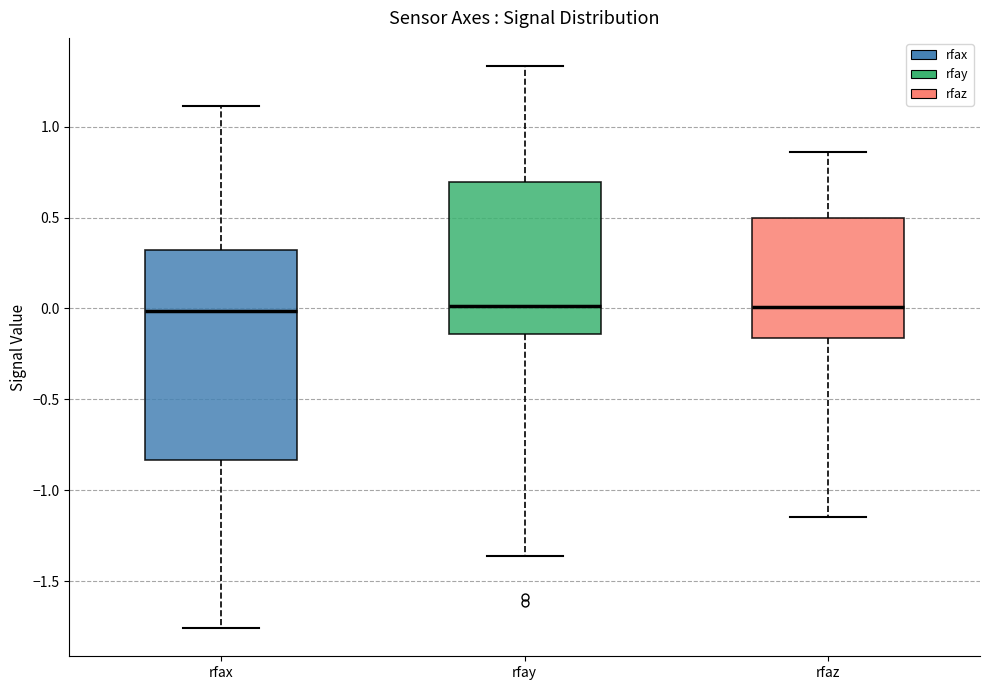

Which box is the tallest, from its lower edge to its upper edge?

rfax